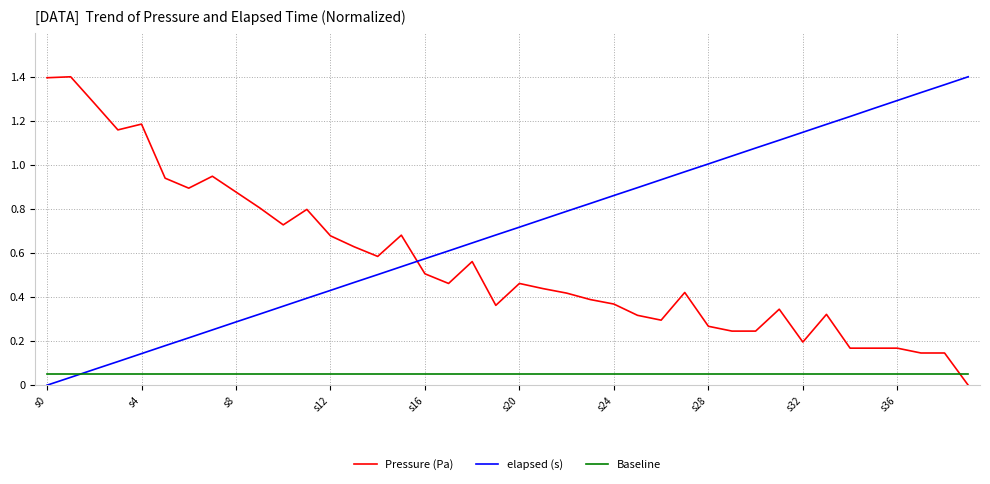

Which series has the largest total across all categories?

elapsed (s)